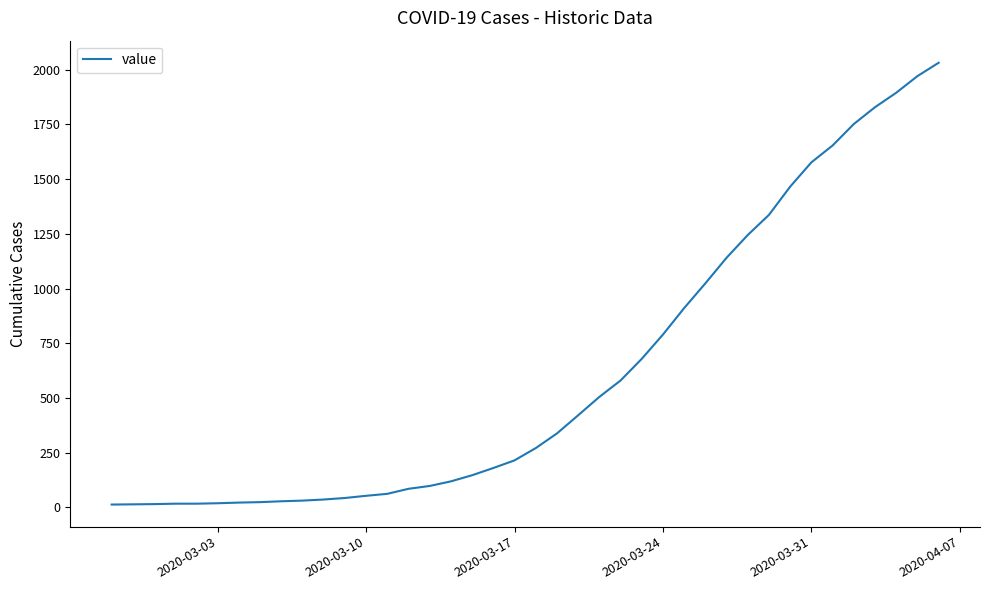

What is the maximum value shown in the chart?

2032